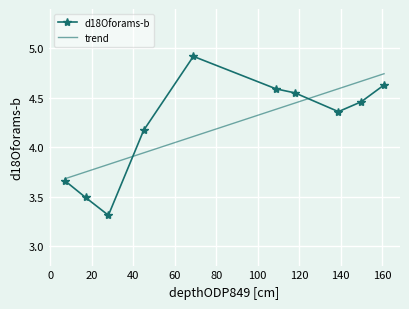

What is the greatest value displayed?

4.9